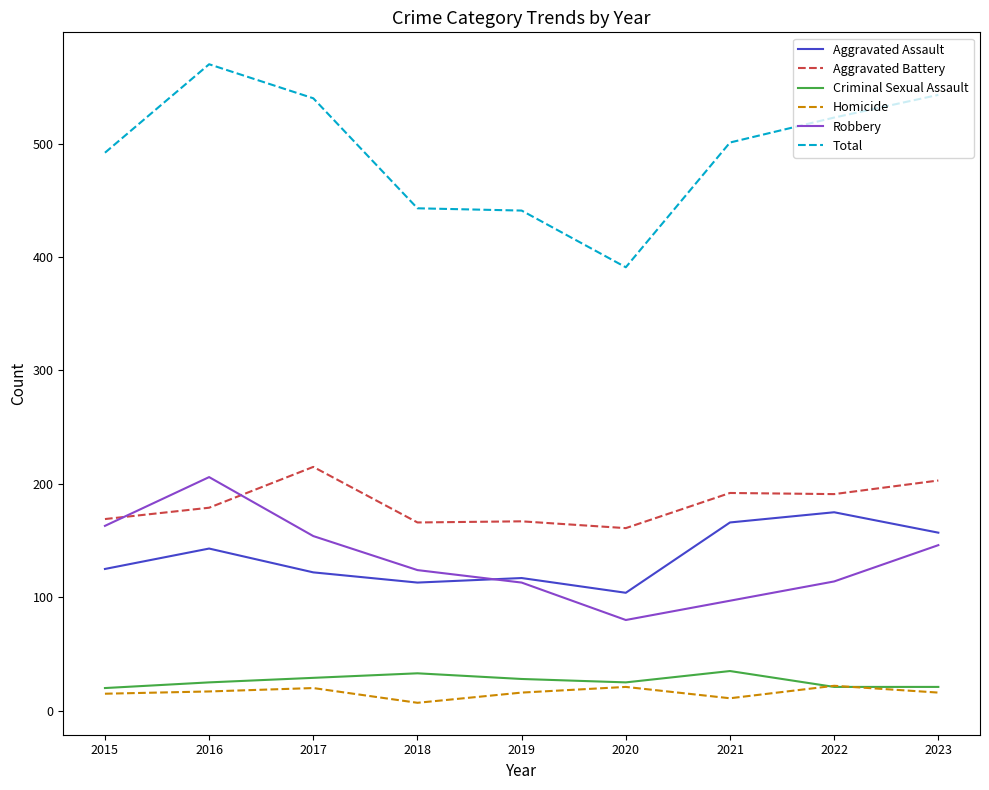

At which category does Total reach its first local peak?

2016